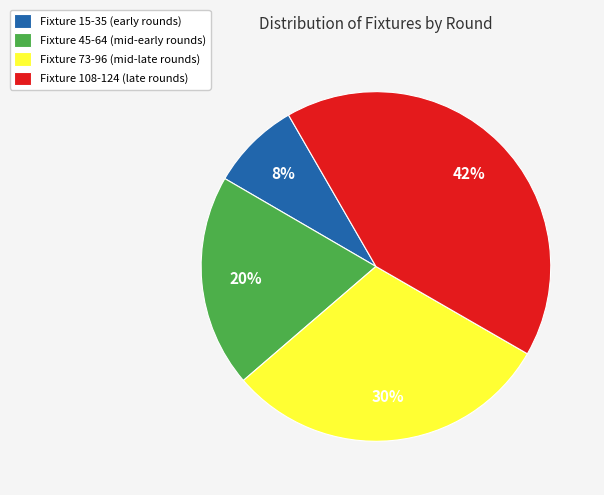

Is the sum of Fixture 45-64 (mid-early rounds) and Fixture 108-124 (late rounds) greater than half?

Yes